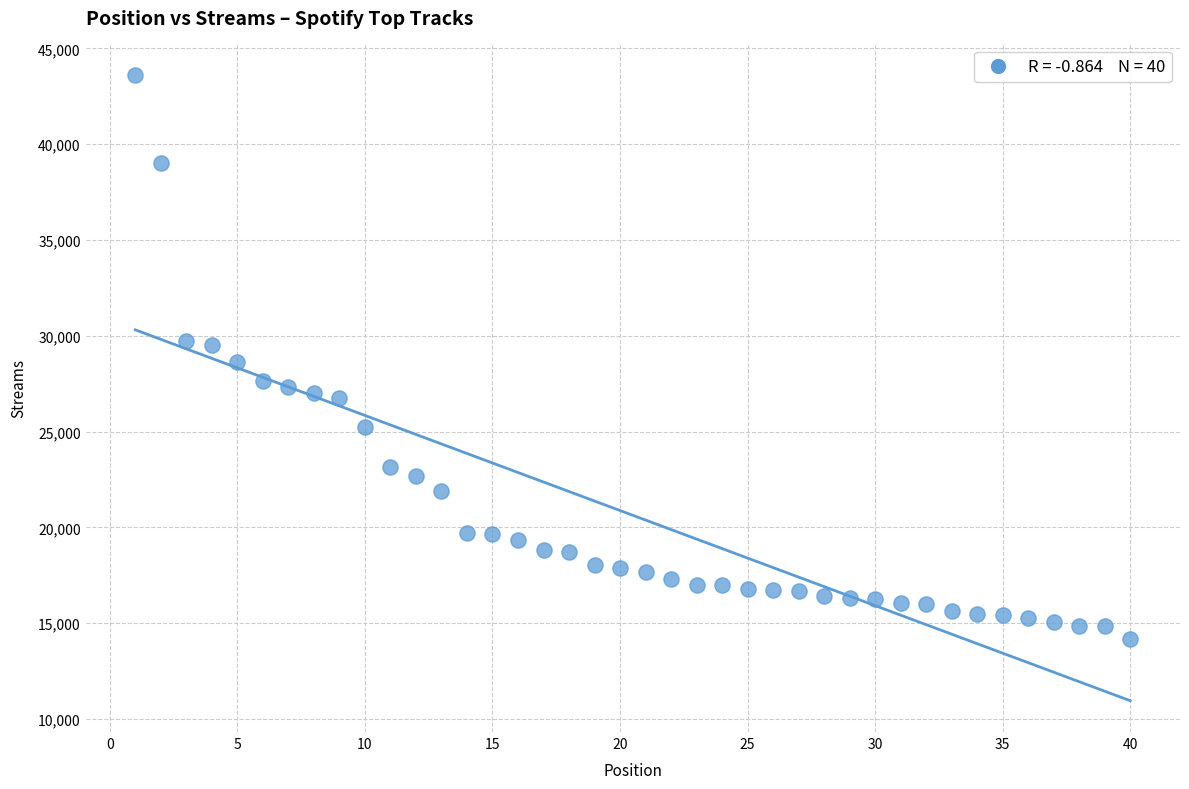

What is the range of Y values (max minus min)?

29430